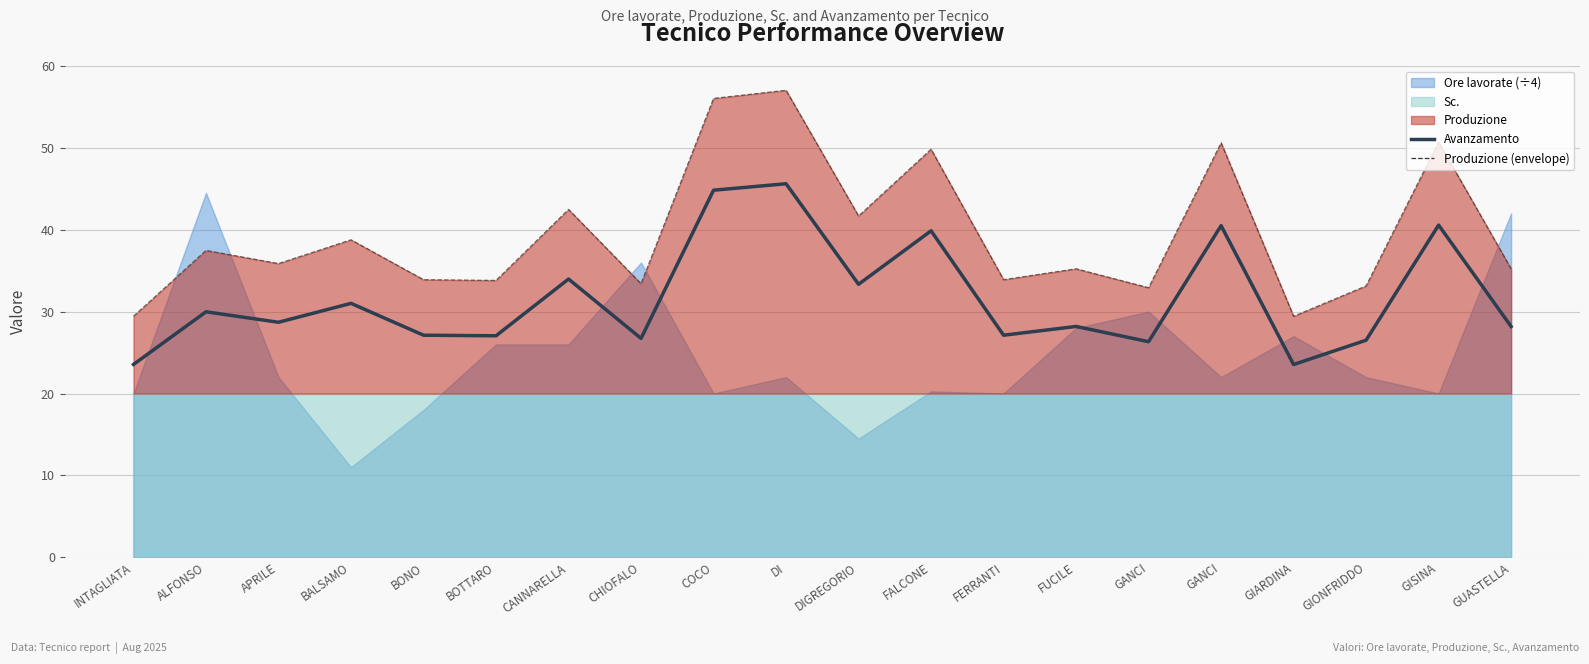

Which series has the largest total across all categories?

Produzione (envelope)